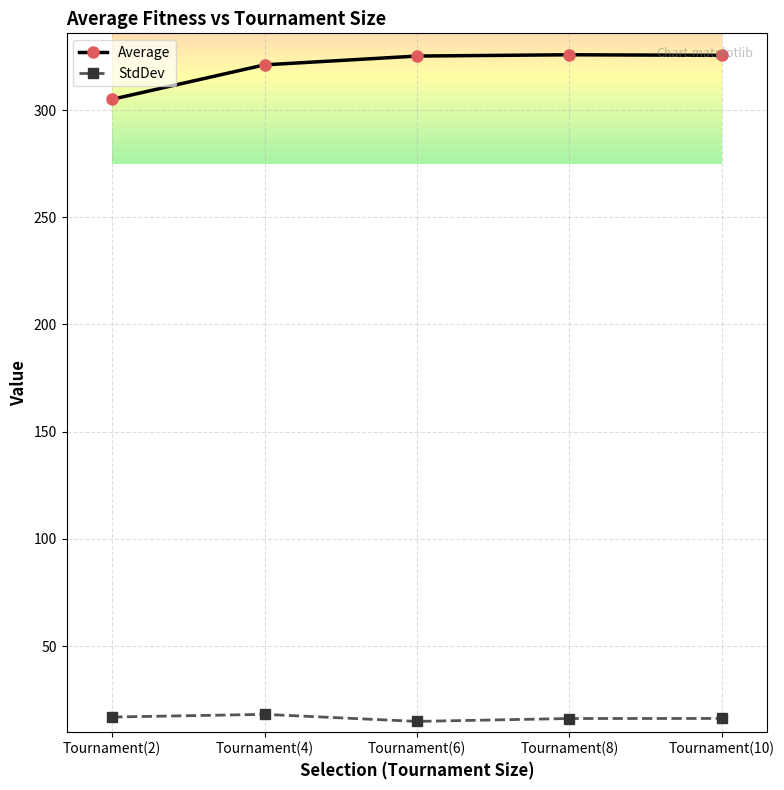

True or false: StdDev has more than 2 interior local peaks.

False